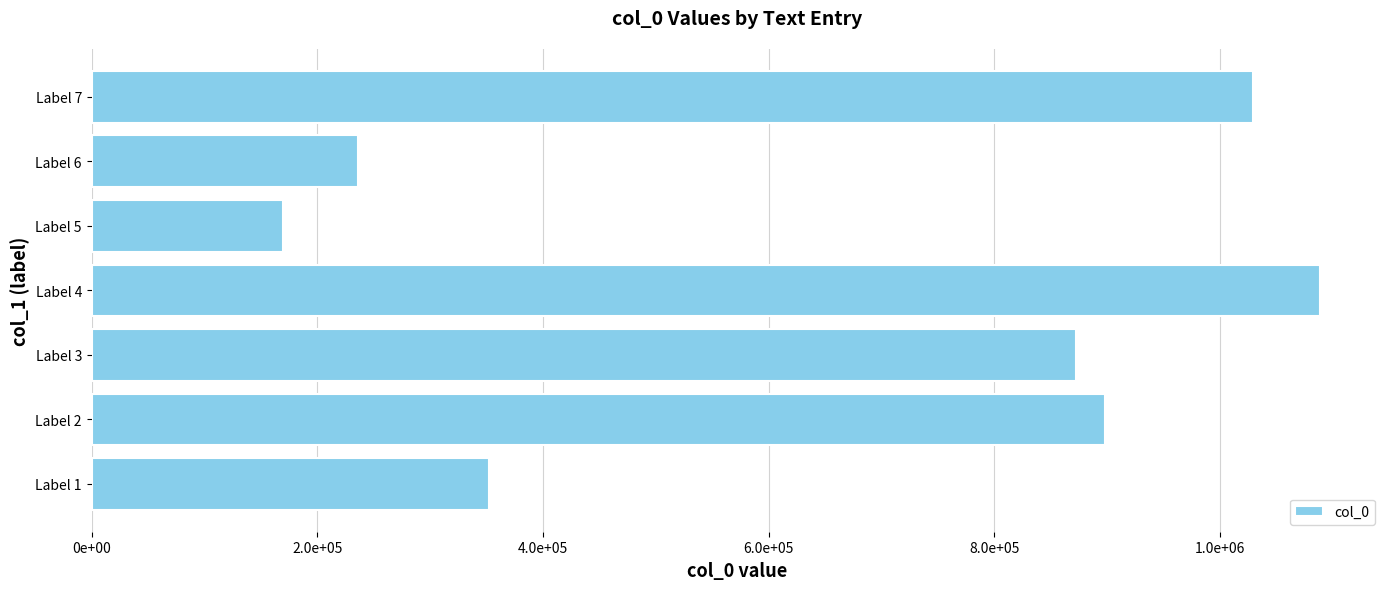

What is the difference between the maximum and second lowest values?

852817